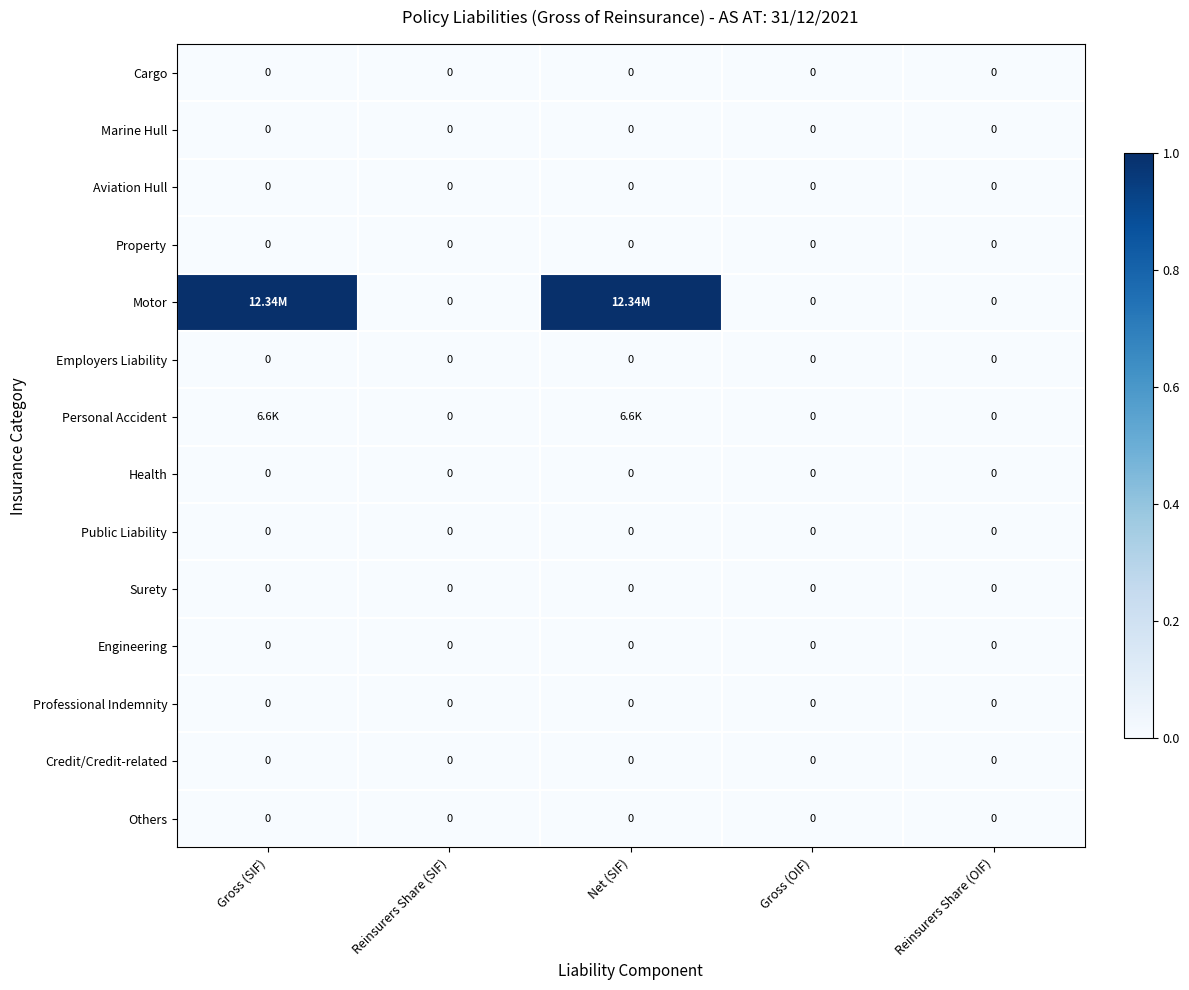

Between Gross (SIF) and Net (SIF), which is larger?

Gross (SIF)